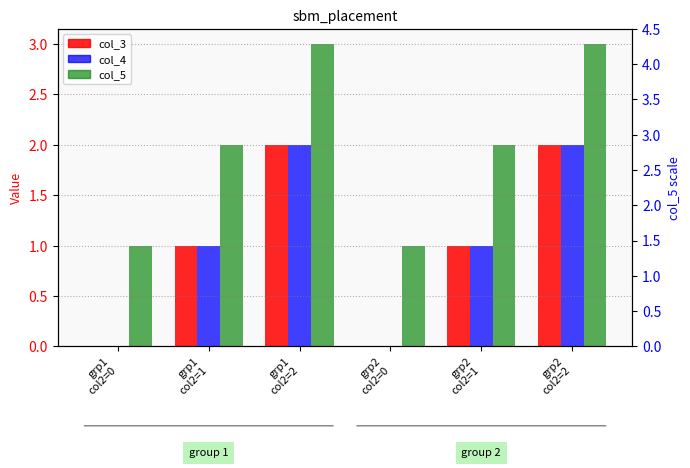

At which label does col_4 reach its peak?

grp1
col2=2